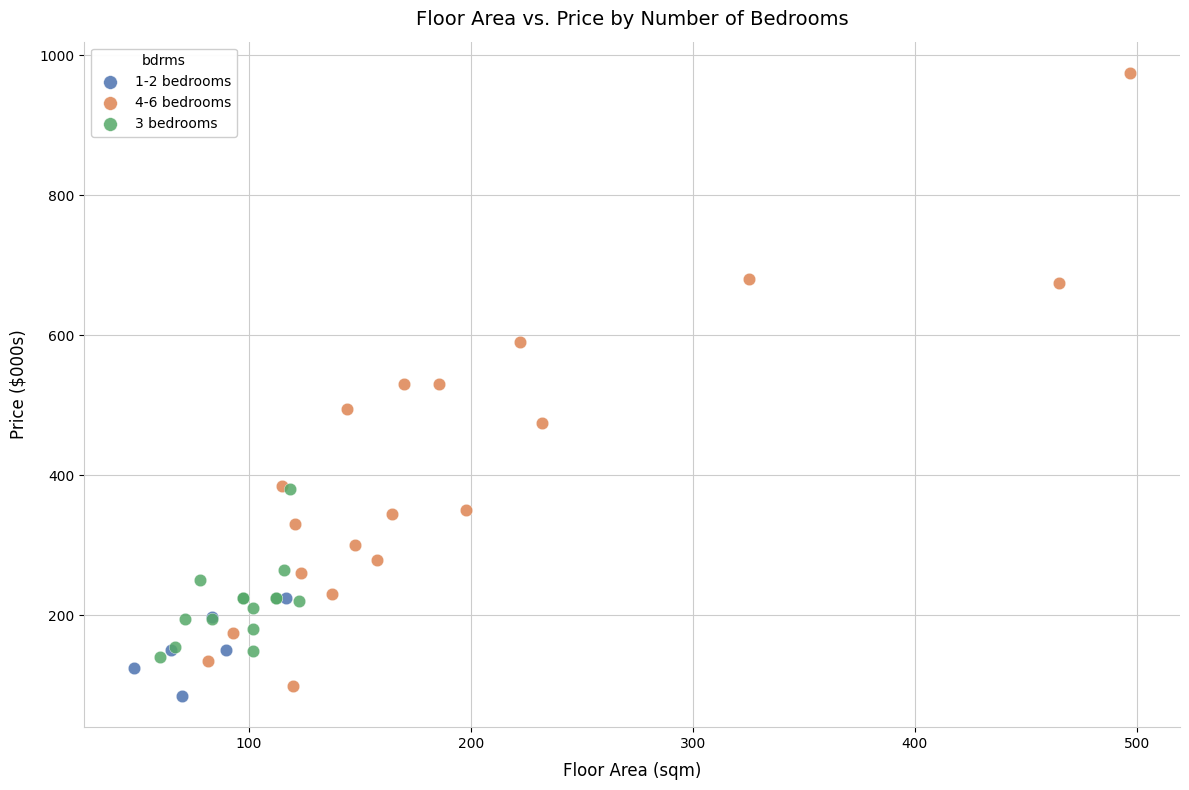

What are all the series names shown in the legend?

1-2 bedrooms, 4-6 bedrooms, 3 bedrooms